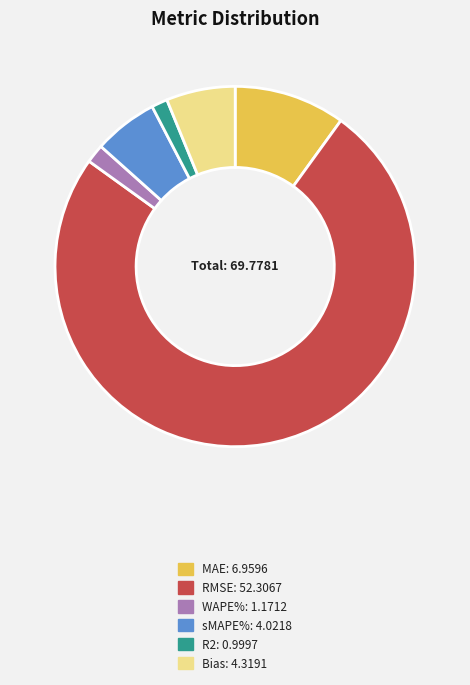

How many segments does this pie chart have?

6